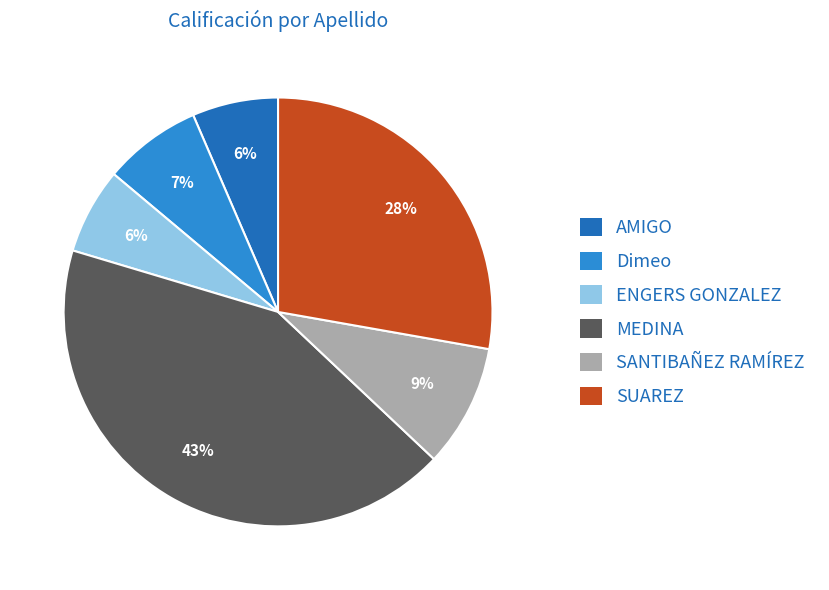

Does AMIGO account for over 50% of the chart?

No